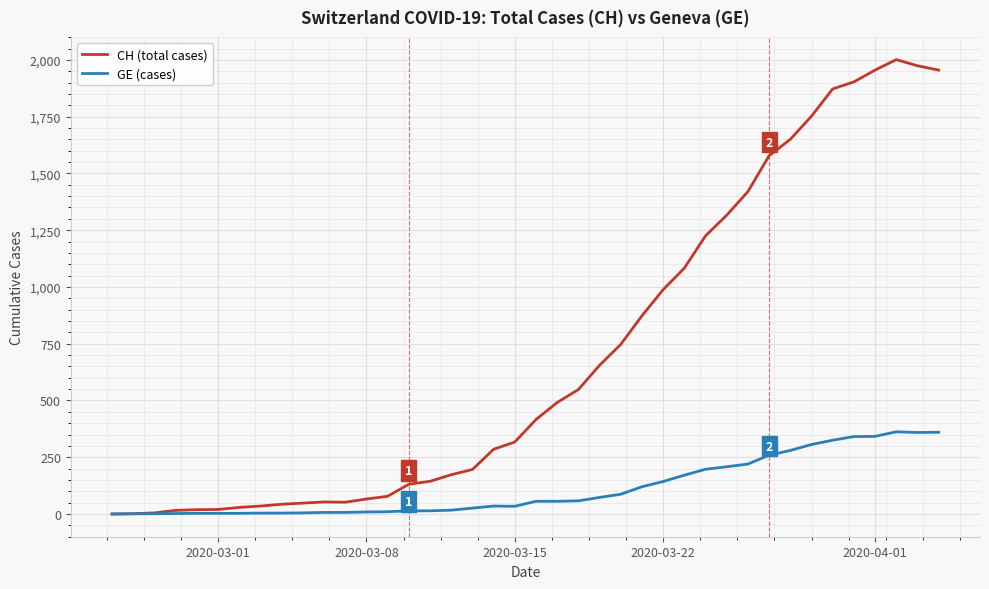

Which series has the widest spread of values?

CH (total cases)